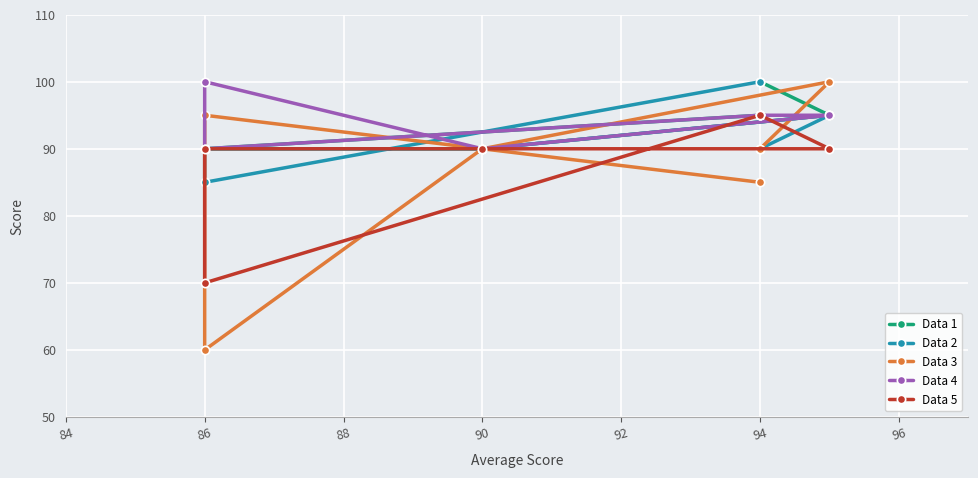

True or false: Data 2 has more than 1 points higher than both neighbors.

False